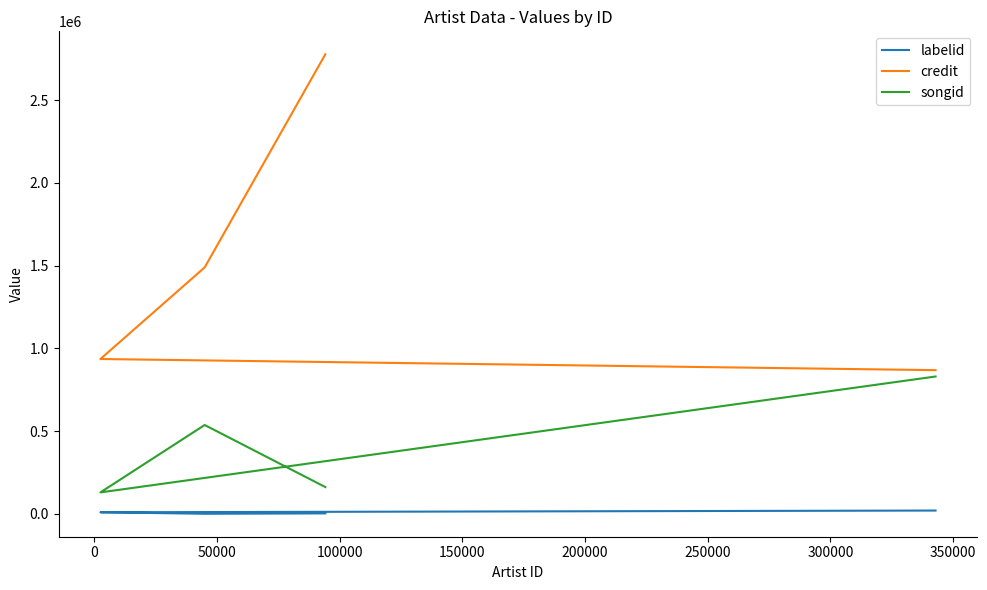

The value of credit at 100000 is 758869. True or false?

False